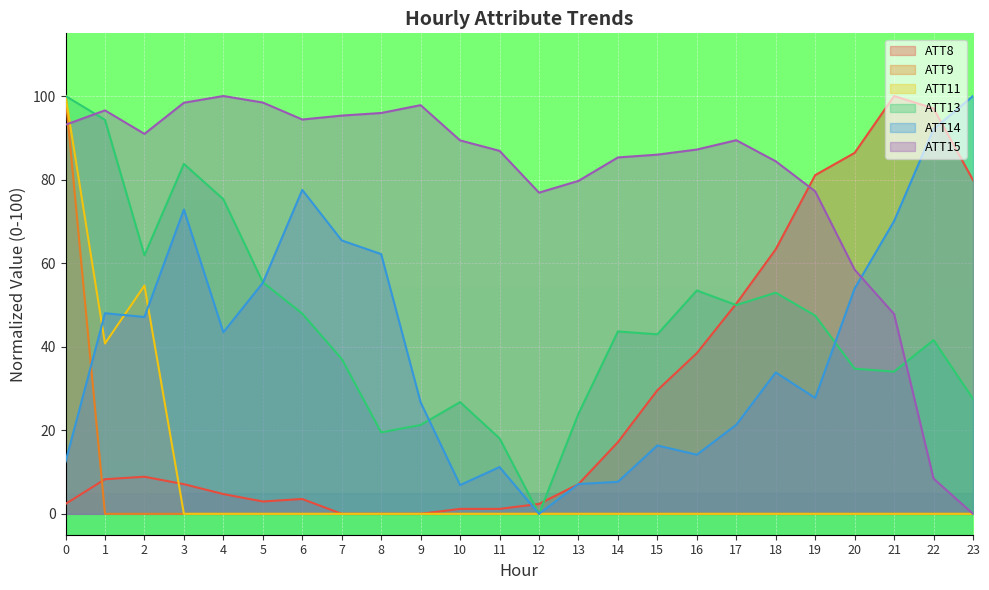

Which series has the largest range (max minus min)?

ATT8